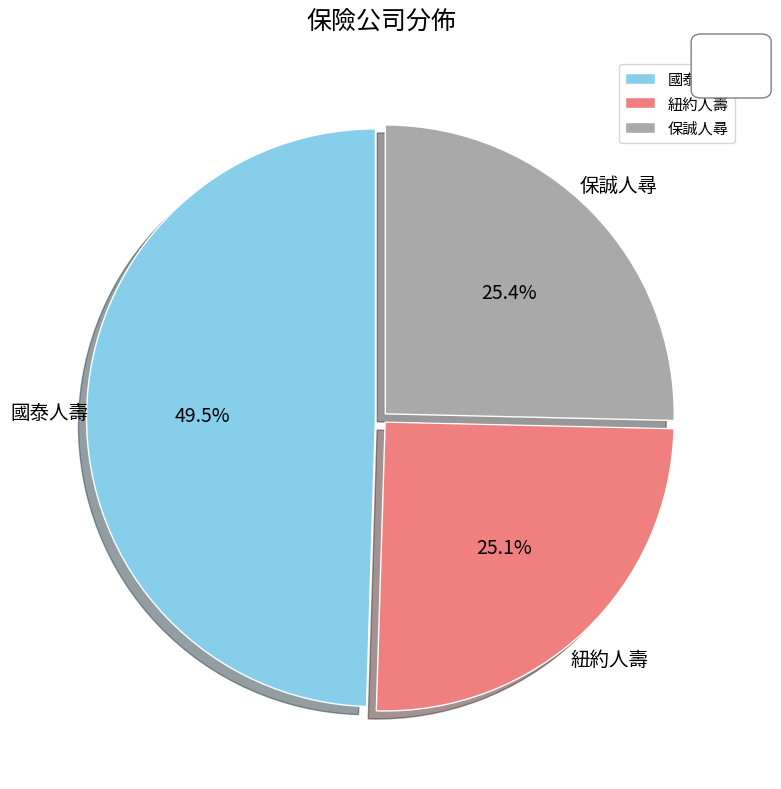

What percentage is the 紐約人壽 slice, to the nearest percent?

25%